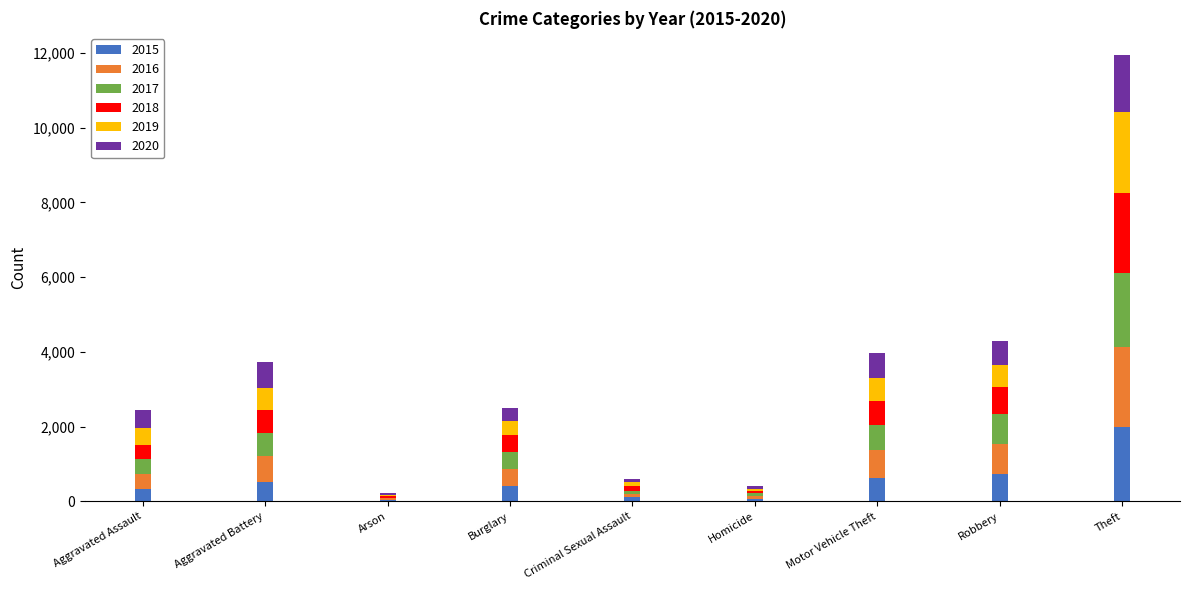

Is it true that 2015 equals 323 at Aggravated Assault?

True